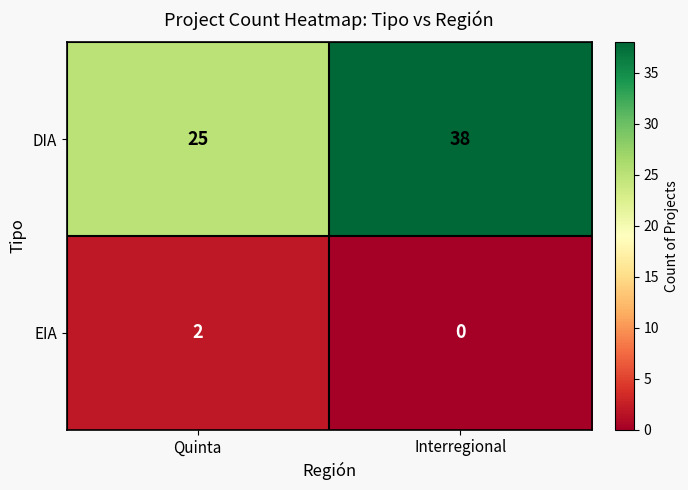

Reading right to left, extract all data points from this chart.

DIA: Interregional=38	Quinta=25
EIA: Interregional=0	Quinta=2